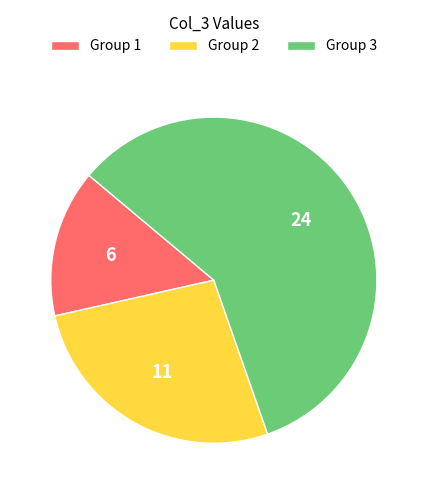

Combined, do Group 1 and Group 3 account for over 50%?

Yes